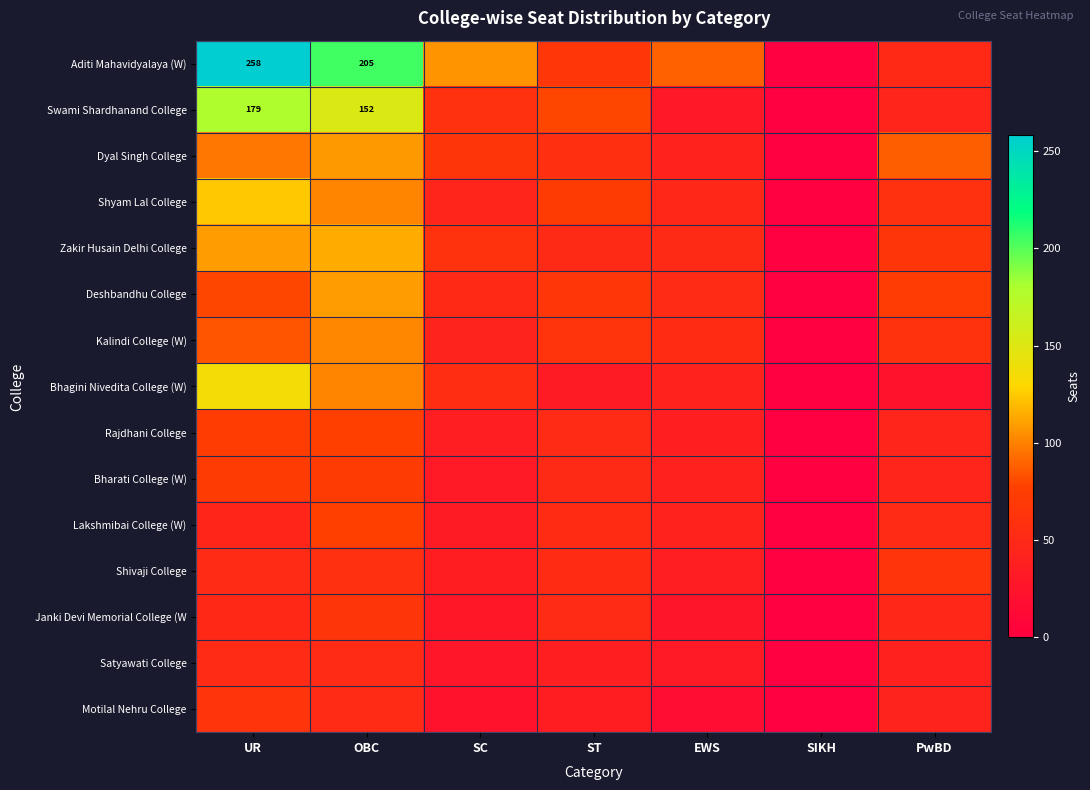

Between SIKH and UR, which is larger?

UR